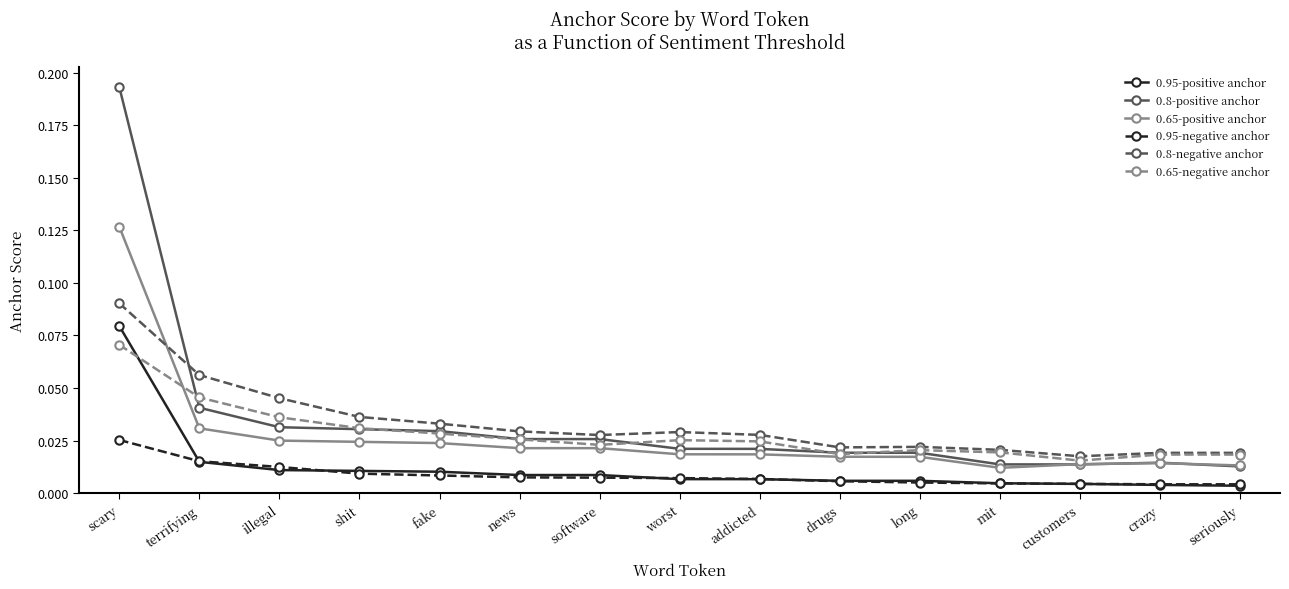

Which series has the widest spread of values?

0.8-positive anchor